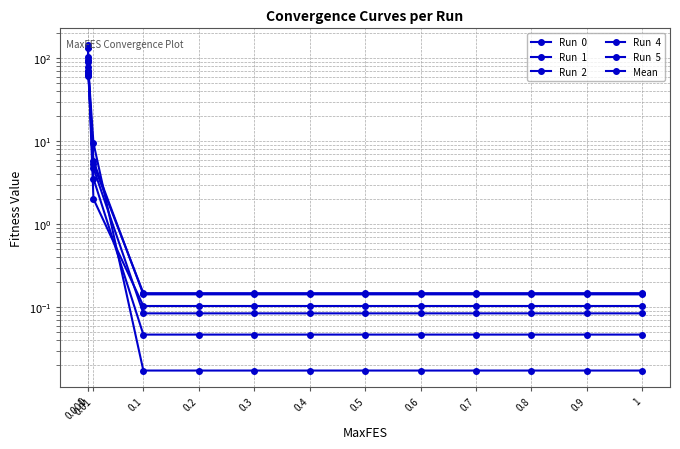

Rank the series by their maximum value, from lowest to highest.

Run  1, Run  5, Mean, Run  4, Run  0, Run  2